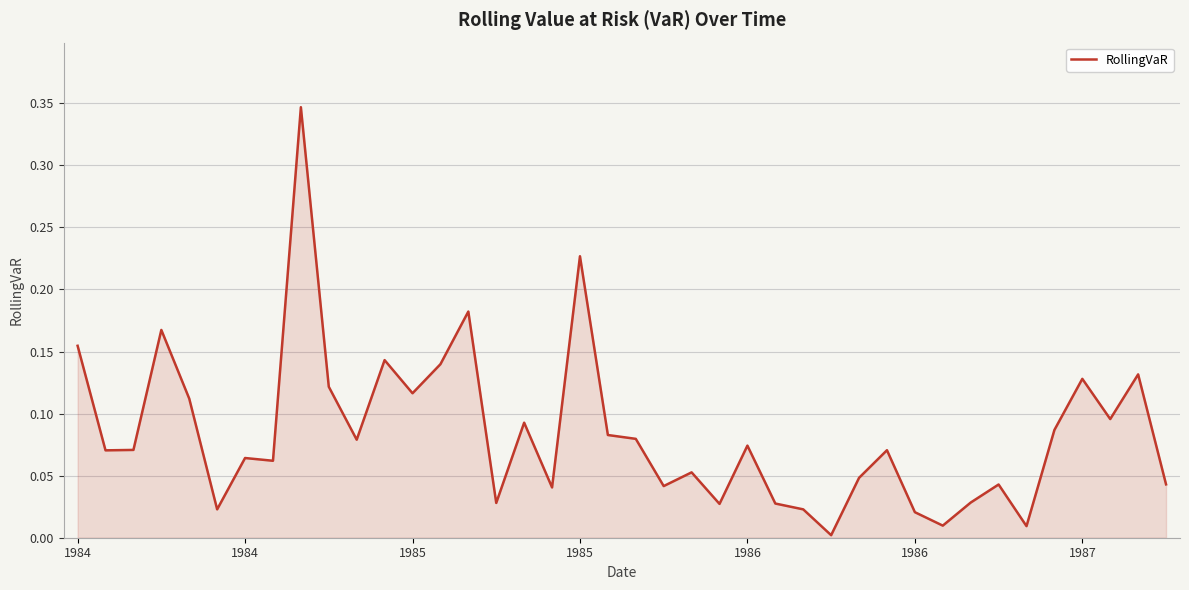

How many points are lower than both their immediate neighbors (excluding endpoints)?

13